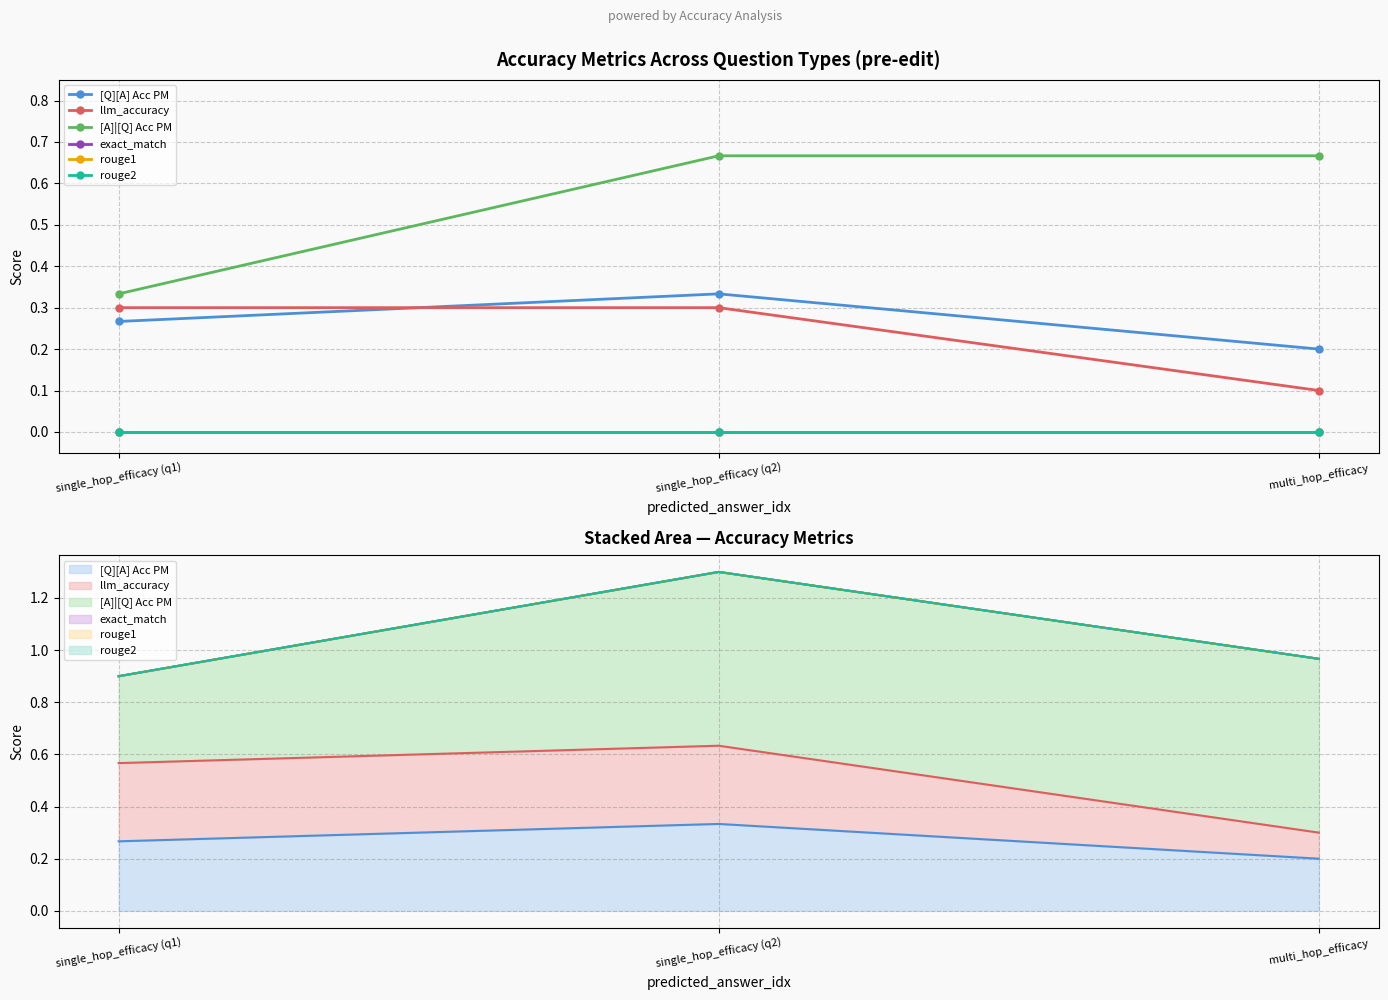

Which series has the largest total across all categories?

[A]|[Q] Acc PM